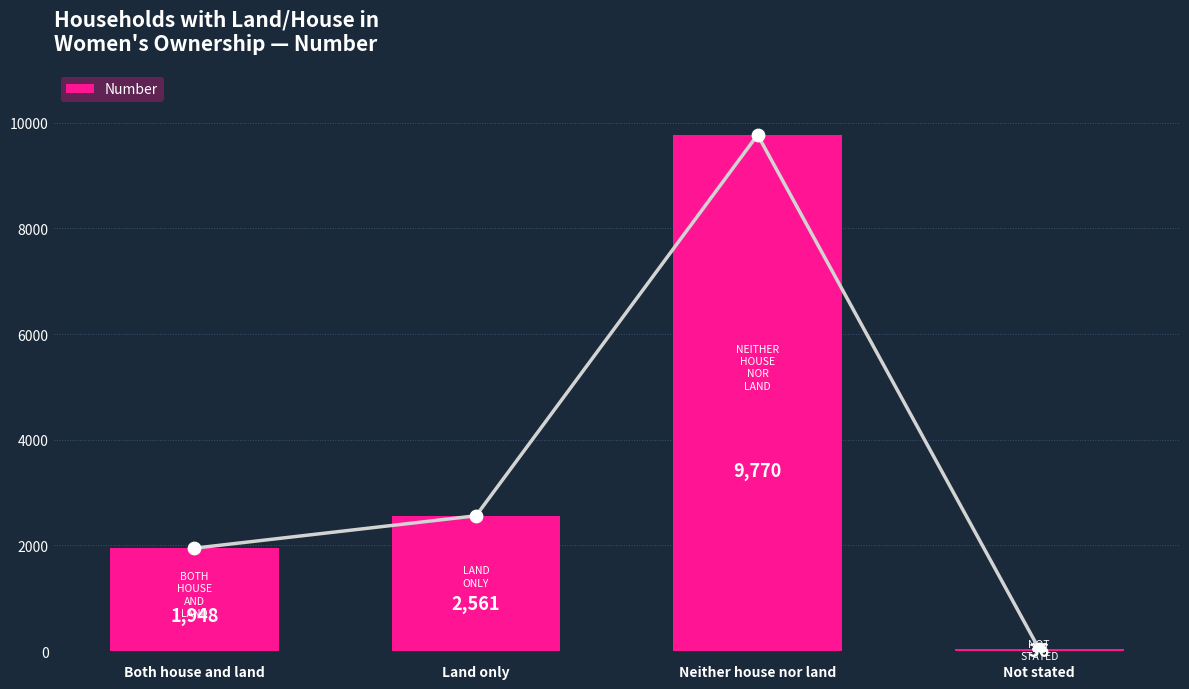

Approximately how many times larger is the value at Land only compared to Neither house nor land?

0.3